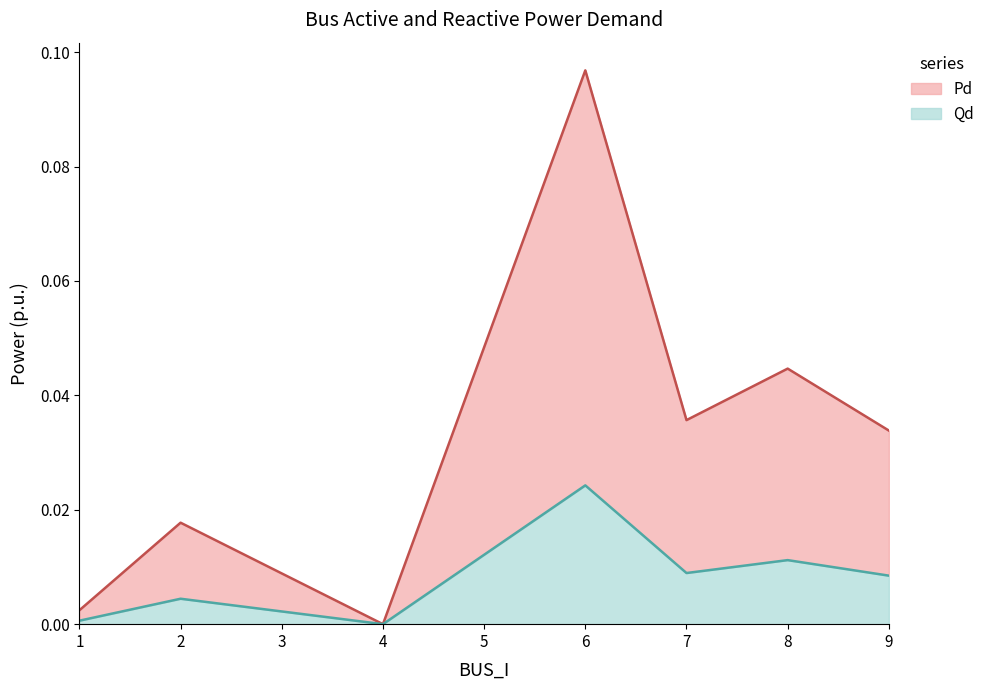

True or false: Qd and Pd cross at least once.

False